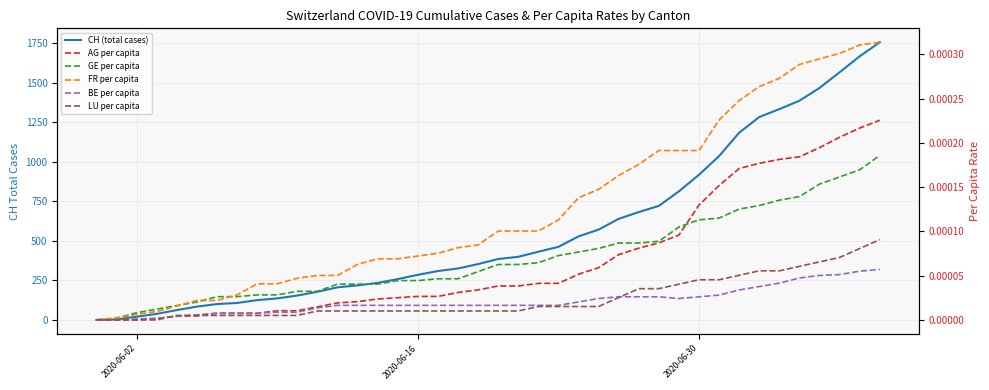

Which series ends up on top after the final intersection of BE per capita and AG per capita?

AG per capita